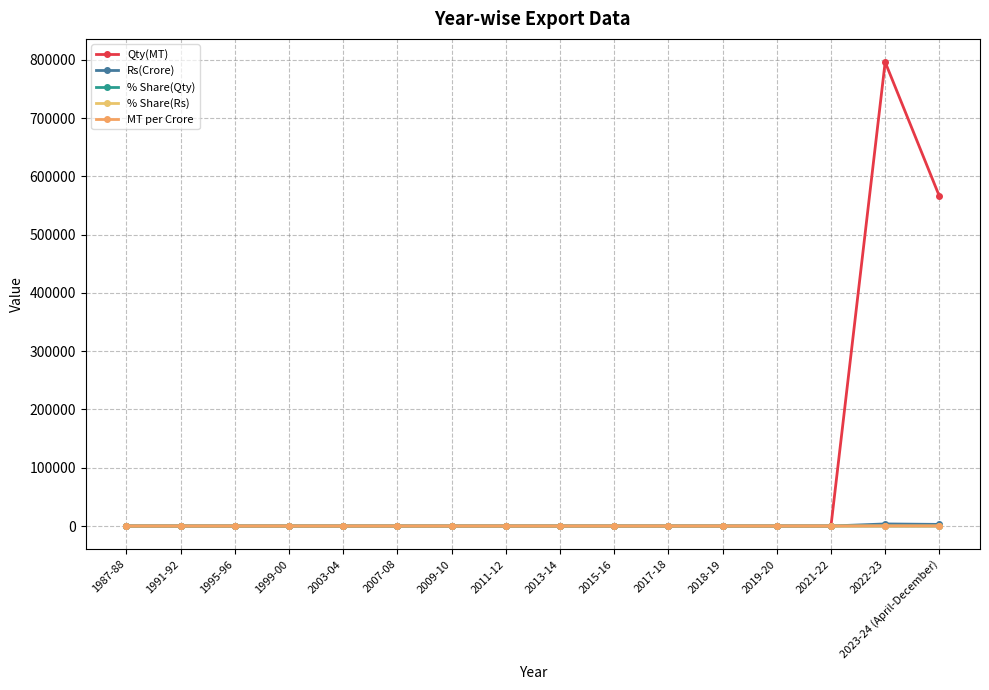

List the series in order of their peak value, lowest first.

% Share(Rs), % Share(Qty), MT per Crore, Rs(Crore), Qty(MT)